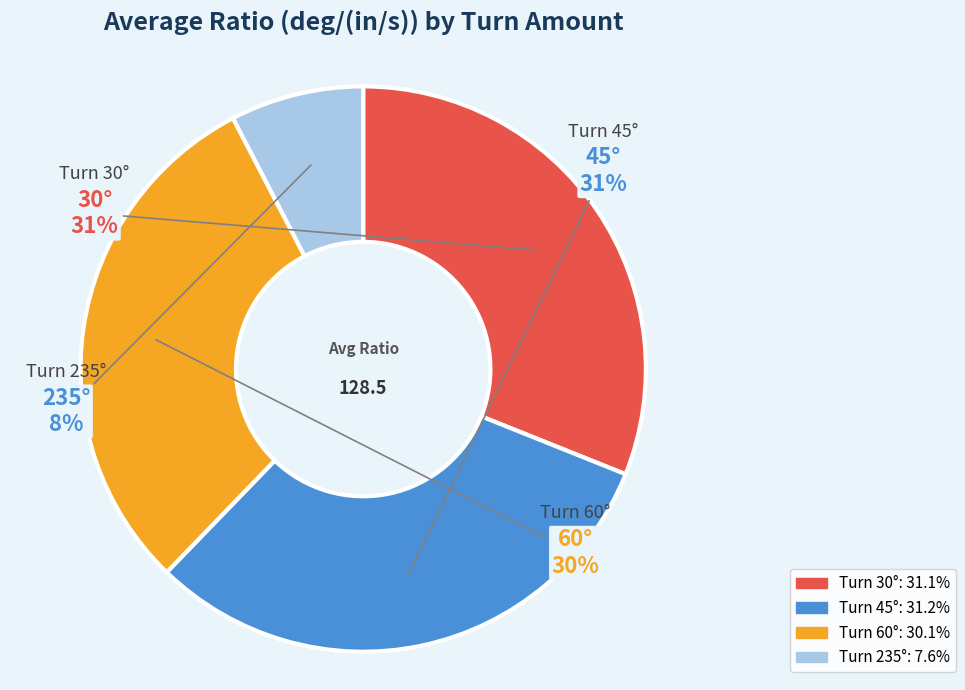

Is there any slice that represents more than half of the pie?

No